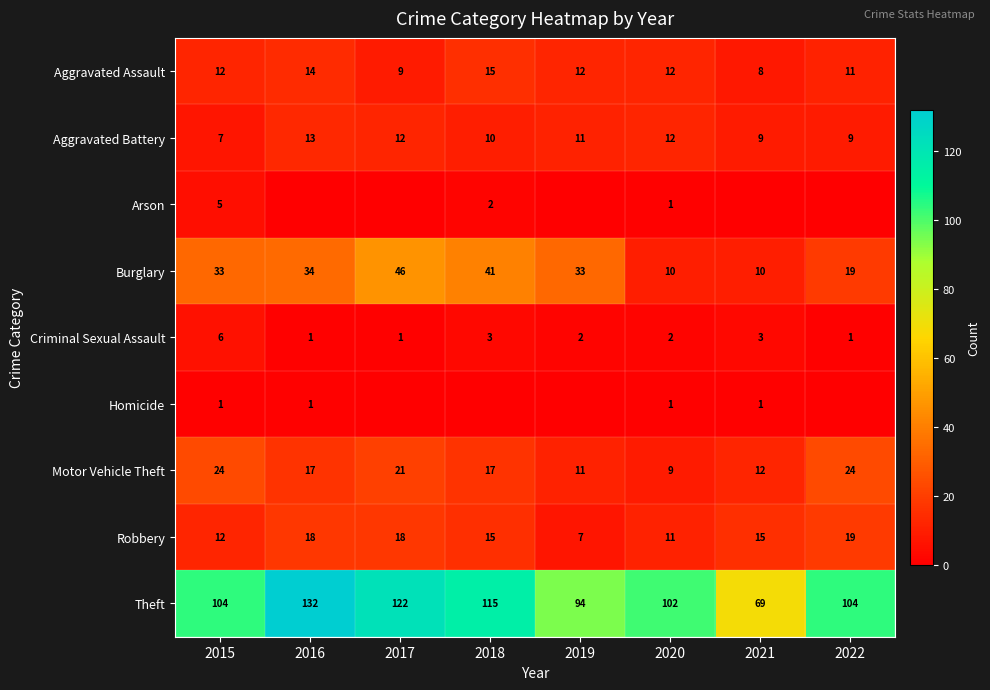

What is the sum of all Theft values?

842